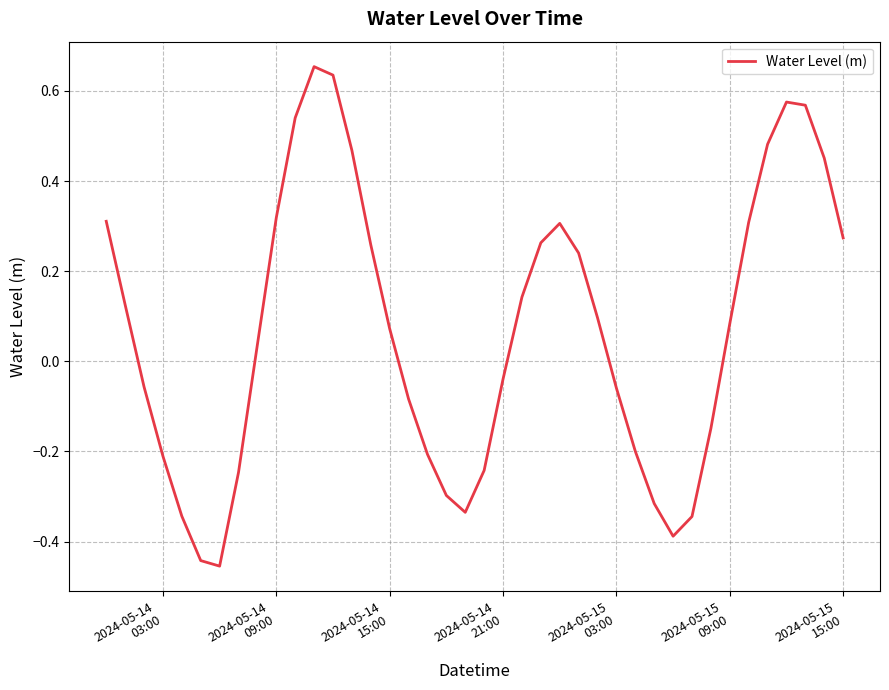

What is the difference between the maximum and minimum values?

1.1